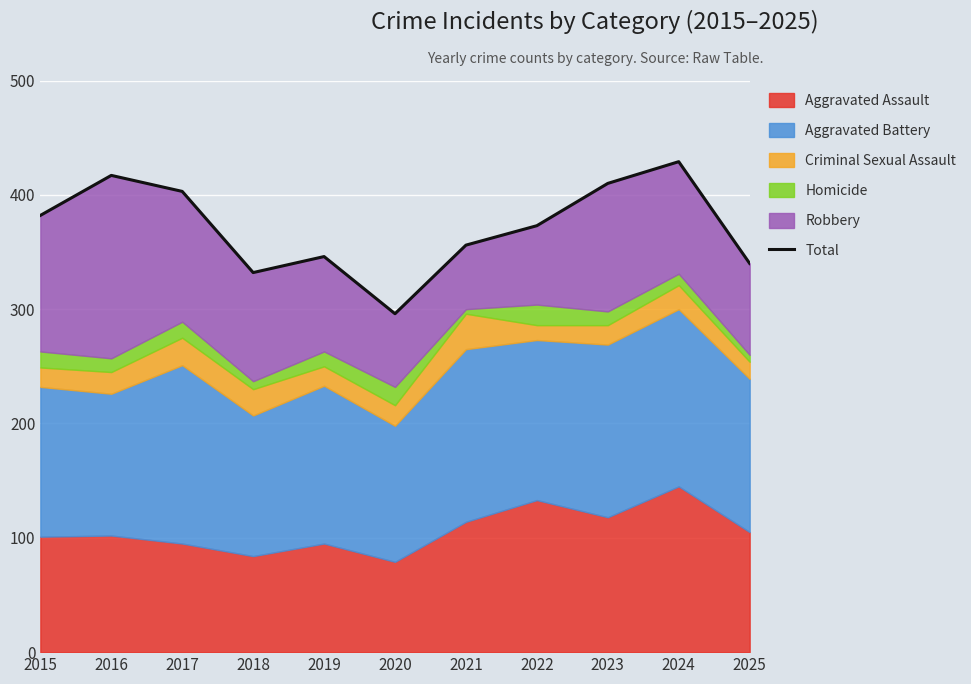

How many interior local peaks (higher than both neighbors) does the data have?

3